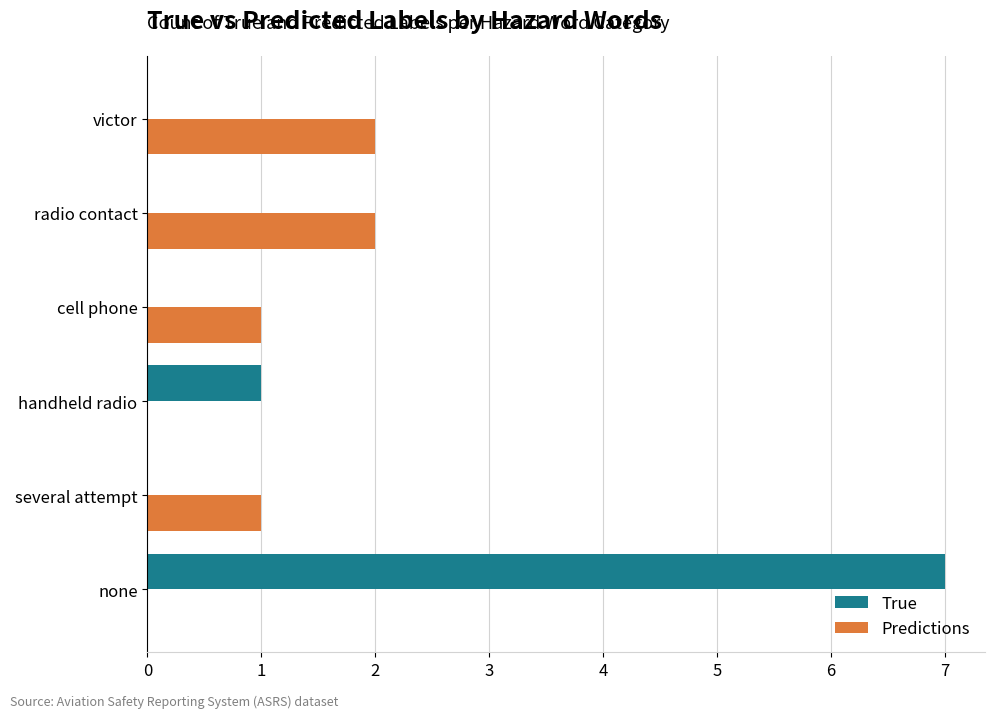

True or false: True has a value of -3 at radio contact.

False